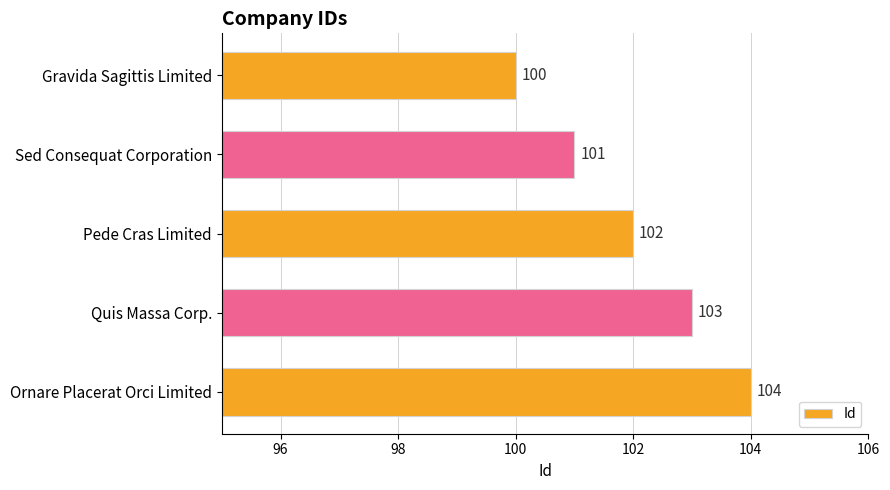

What is the change in value from Sed Consequat Corporation to Ornare Placerat Orci Limited?

+3